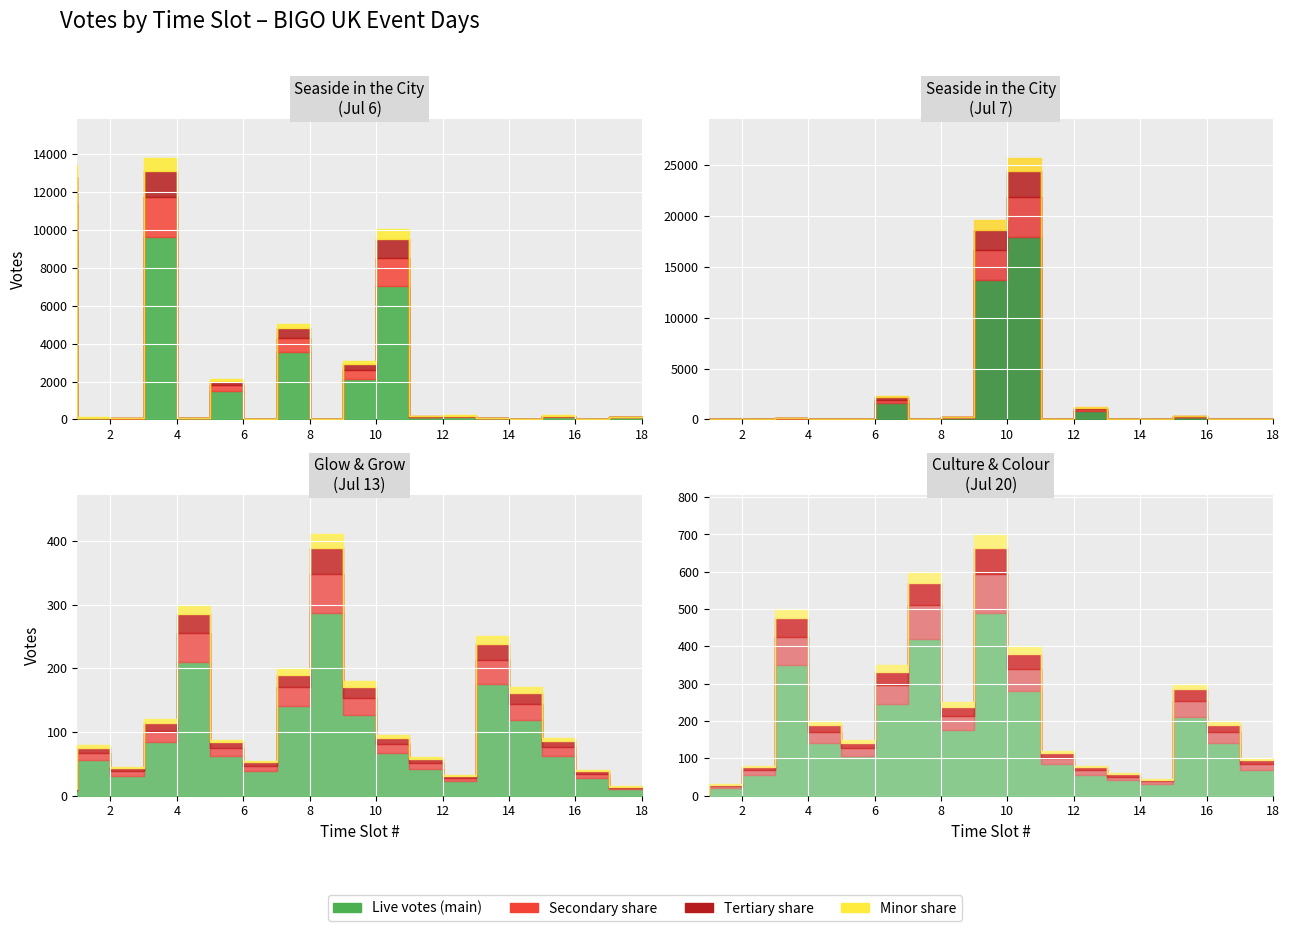

List the labels in order of Seaside in the City (Jul 7) value, smallest first.

5, 8, 12, 1, 14, 2, 17, 15, 6, 3, 18, 4, 9, 16, 13, 7, 10, 11